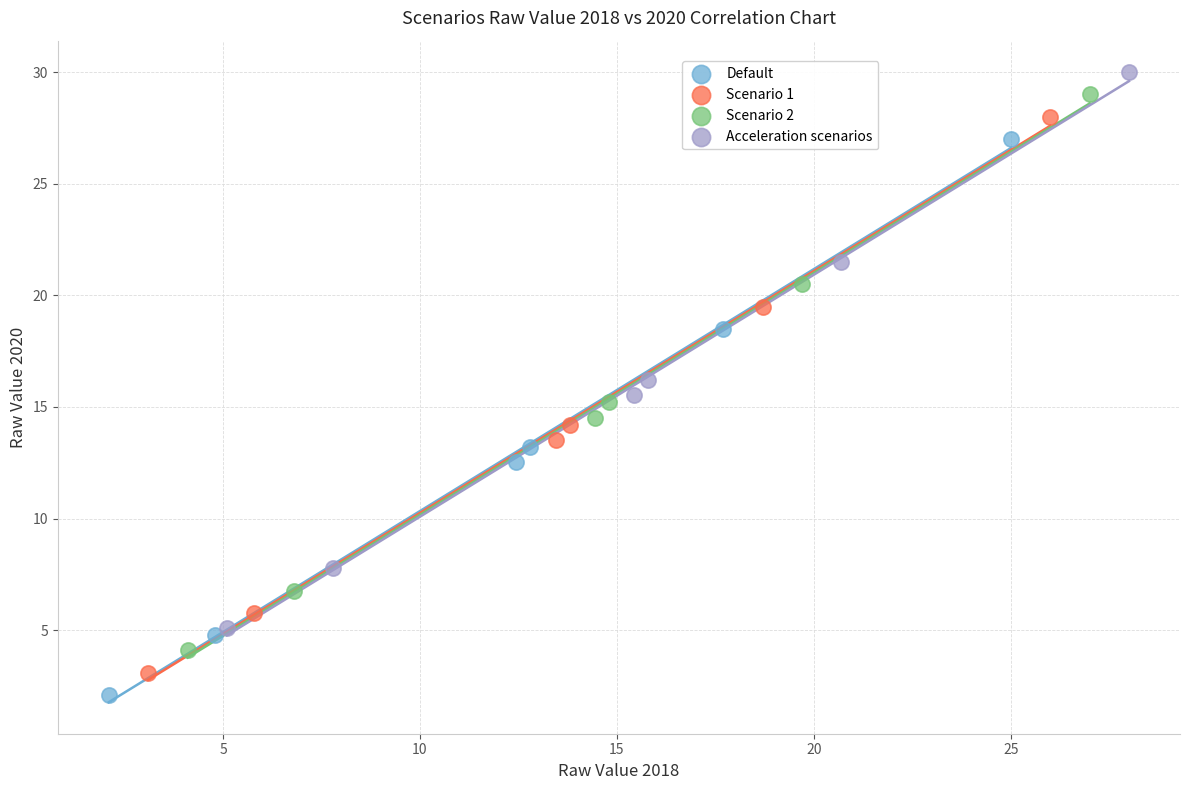

What are all the series names shown in the legend?

Default, Scenario 1, Scenario 2, Acceleration scenarios